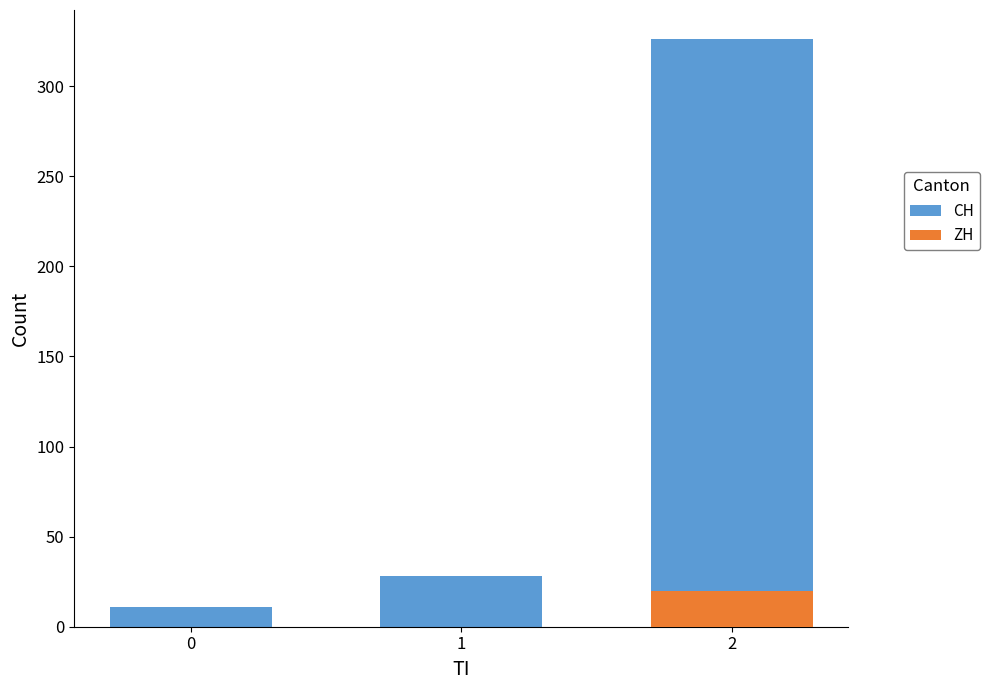

Where does the CH series first go above 28?

2